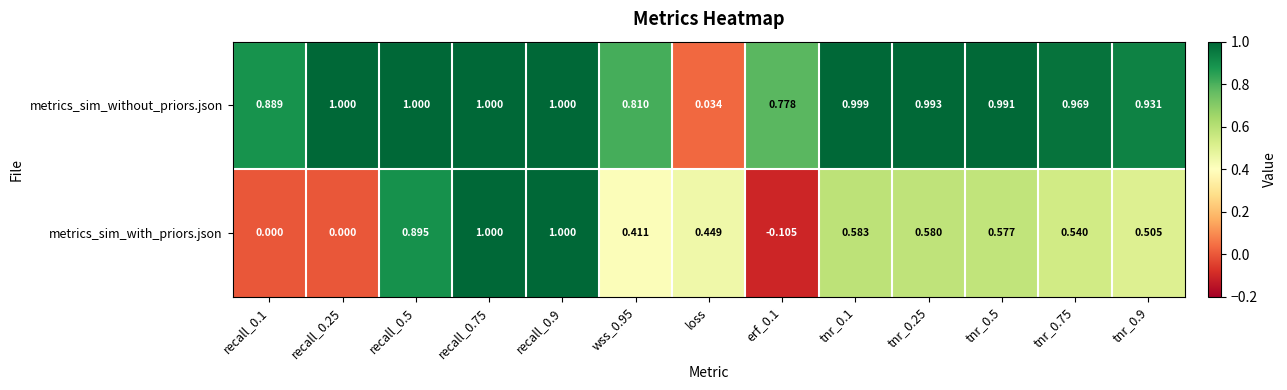

At recall_0.1, list the series in order from largest to smallest.

metrics_sim_without_priors.json, metrics_sim_with_priors.json